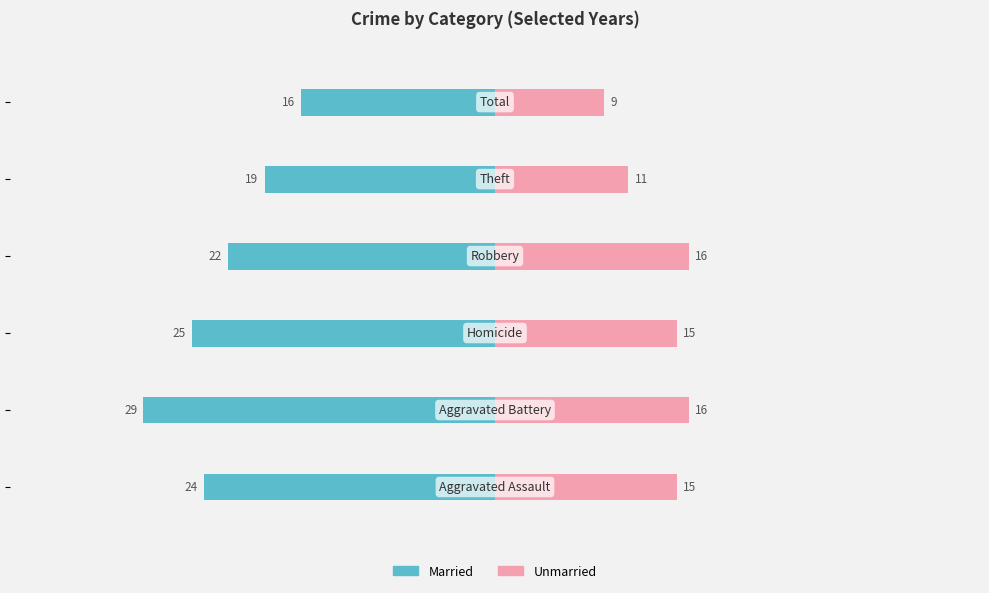

What position from the left is −20?

3